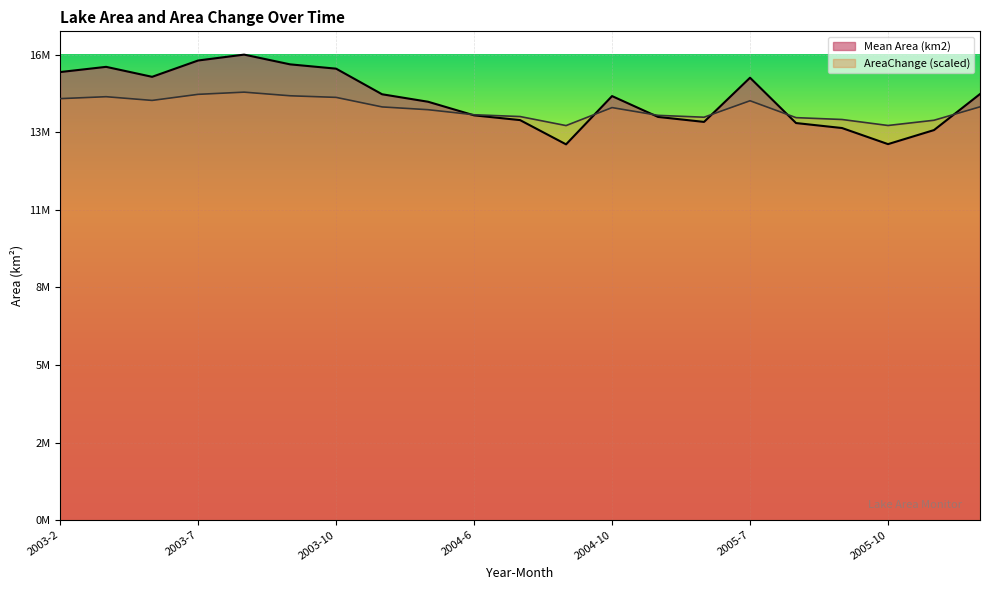

True or false: AreaChange and Mean Area (km2) cross at least once.

True